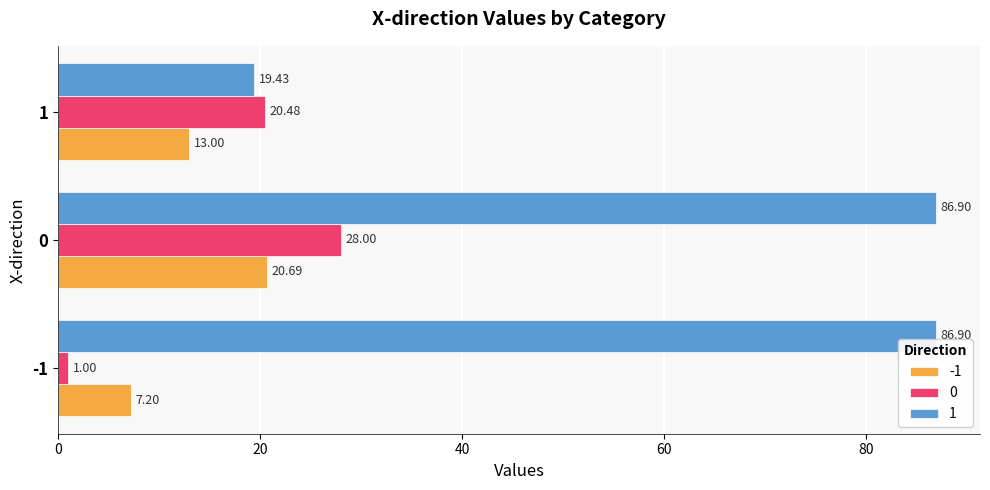

What is the total value across all series at -1?

95.1